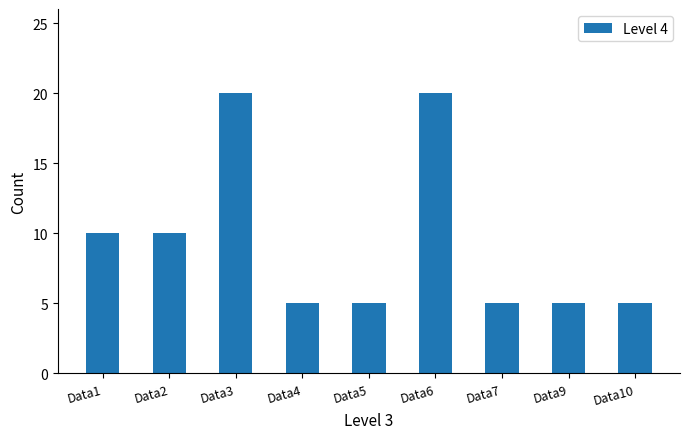

What is the minimum value shown in the chart?

5